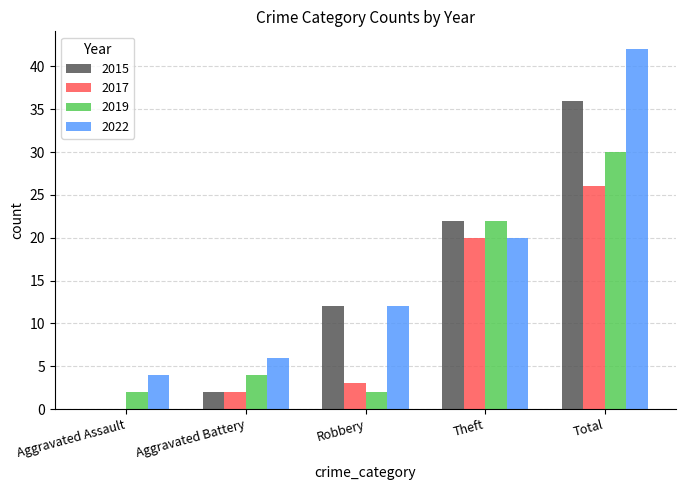

At which category does the chart reach its peak across all series?

Total